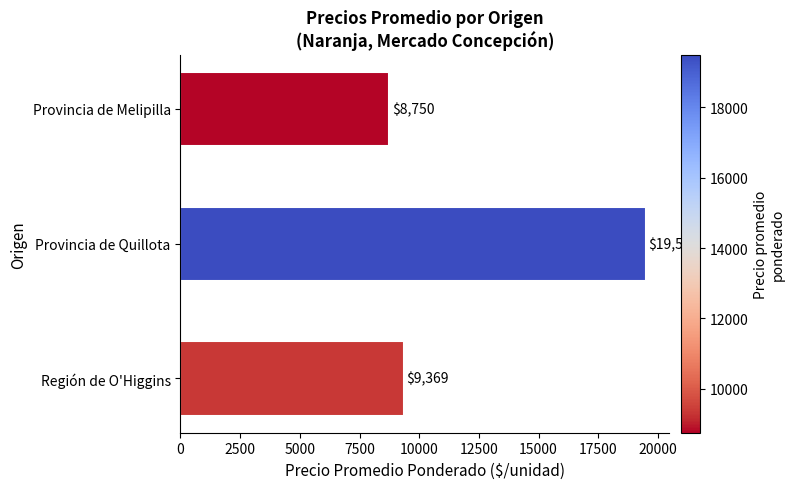

Rank the categories by value from lowest to highest.

Provincia de Melipilla, Región de O'Higgins, Provincia de Quillota